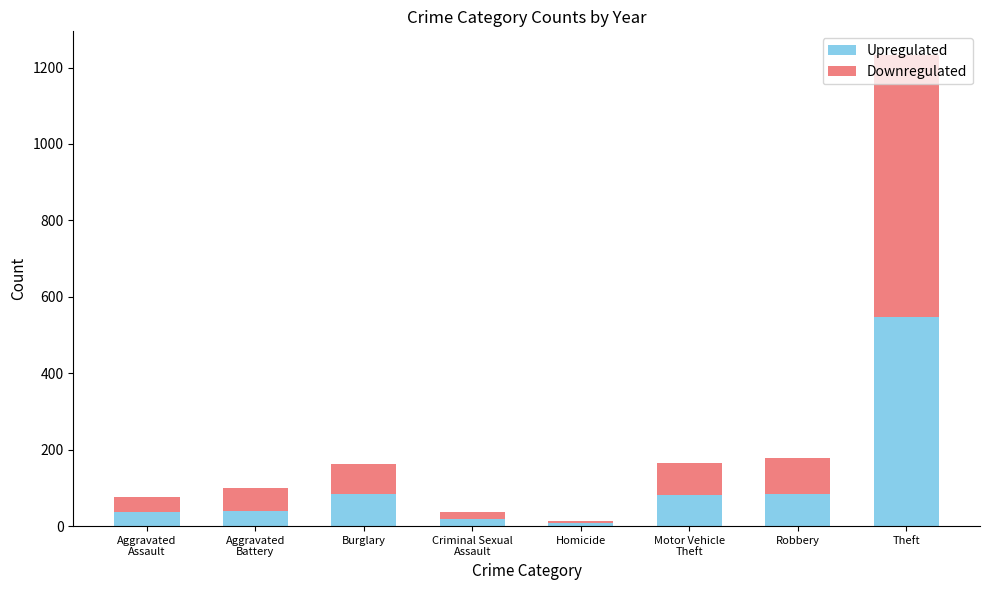

What are all the series names shown in the legend?

Upregulated, Downregulated